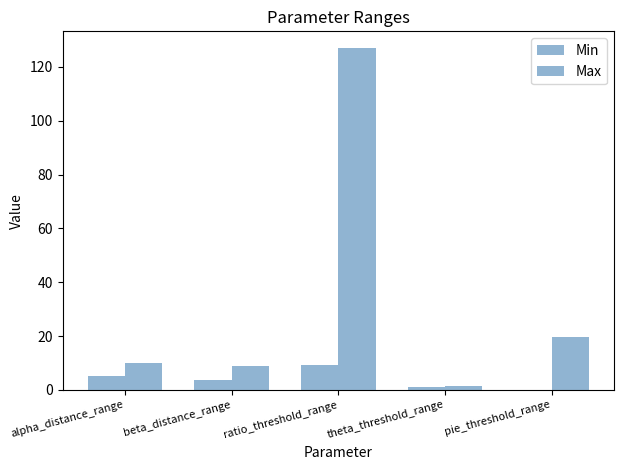

Read the Min value at beta_distance_range.

3.8